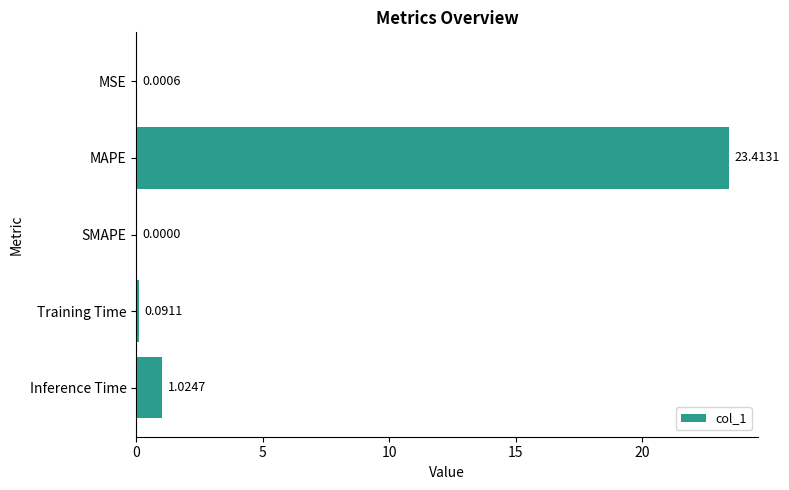

Where is the data nearest to the value 11?

Inference Time